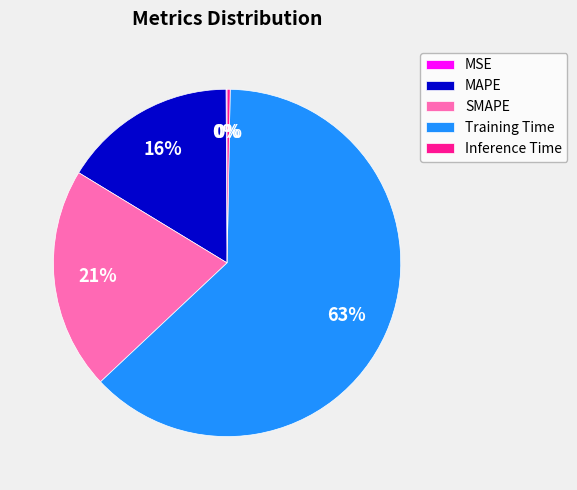

To the nearest percent, what is the difference between the largest and smallest slice percentages?

63%